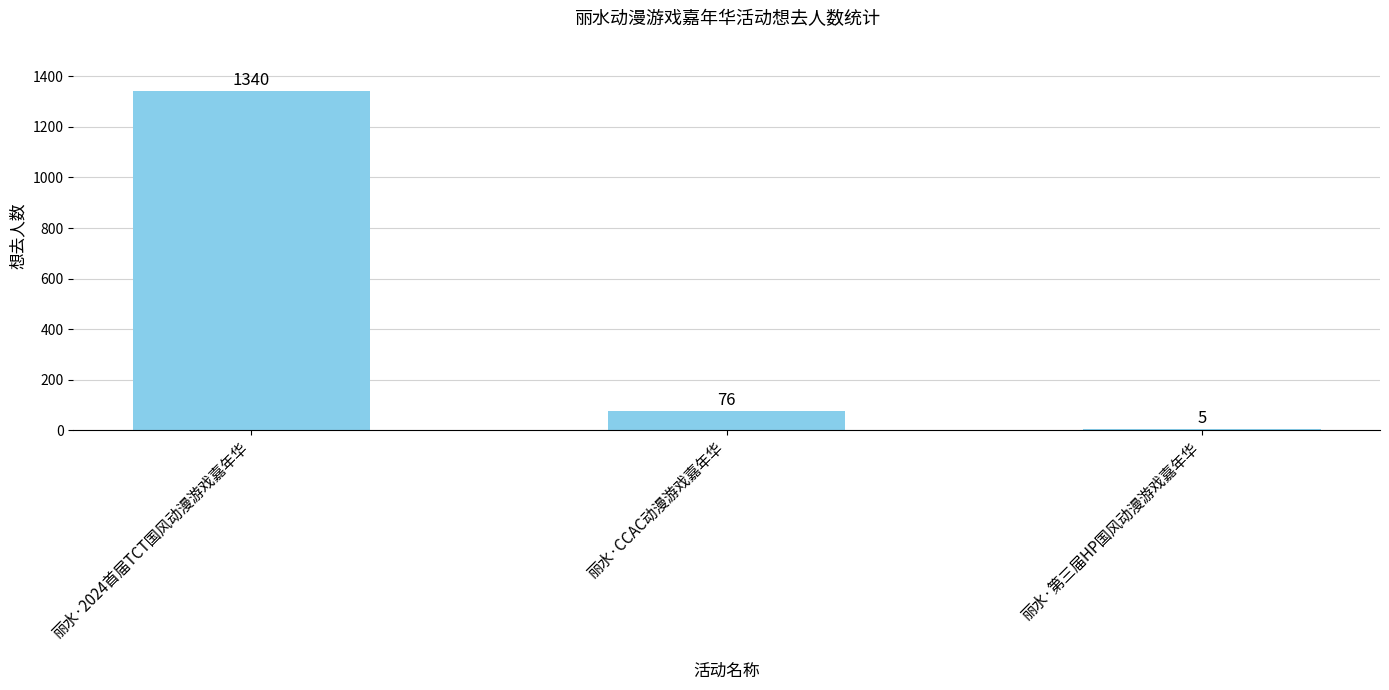

How many values are below 76?

1